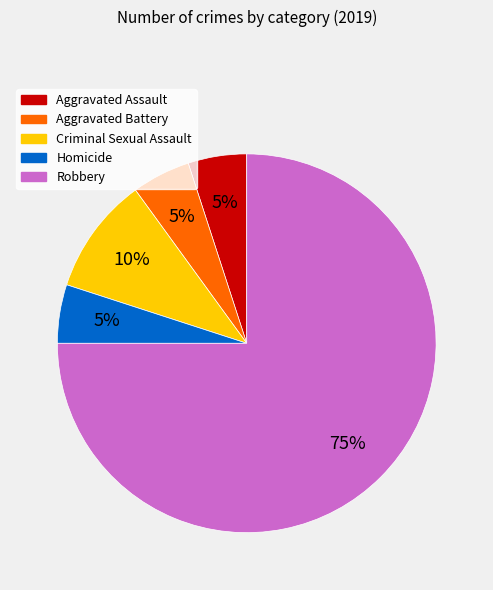

Is there a majority slice in this chart?

Yes